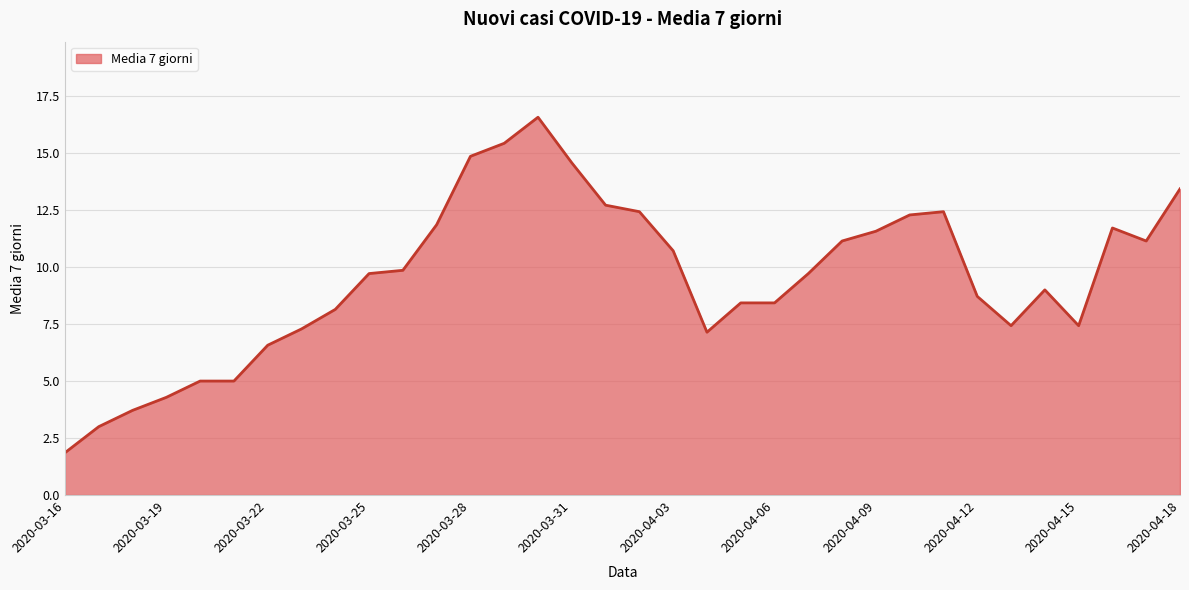

What is the difference between the maximum and minimum values?

14.7